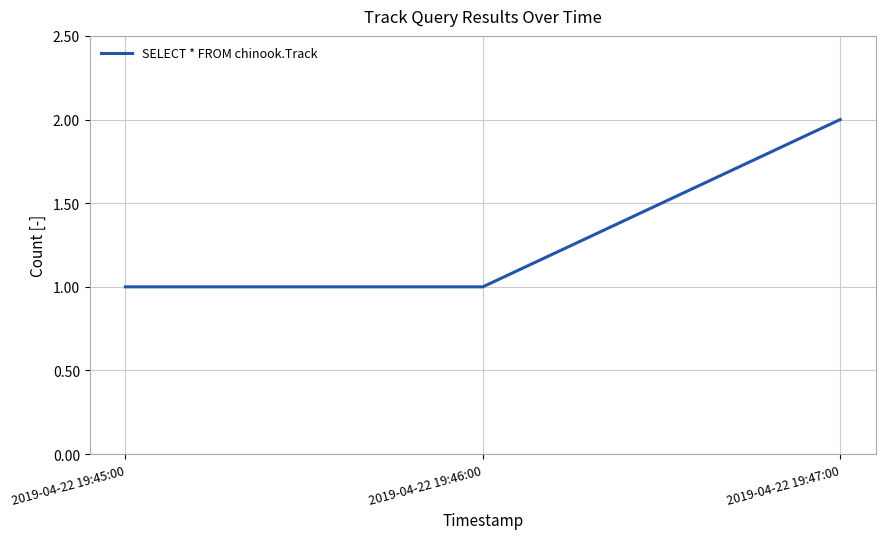

Reading left to right, transcribe all the data shown in this chart.

2019-04-22 19:45:00=1	2019-04-22 19:46:00=1	2019-04-22 19:47:00=2